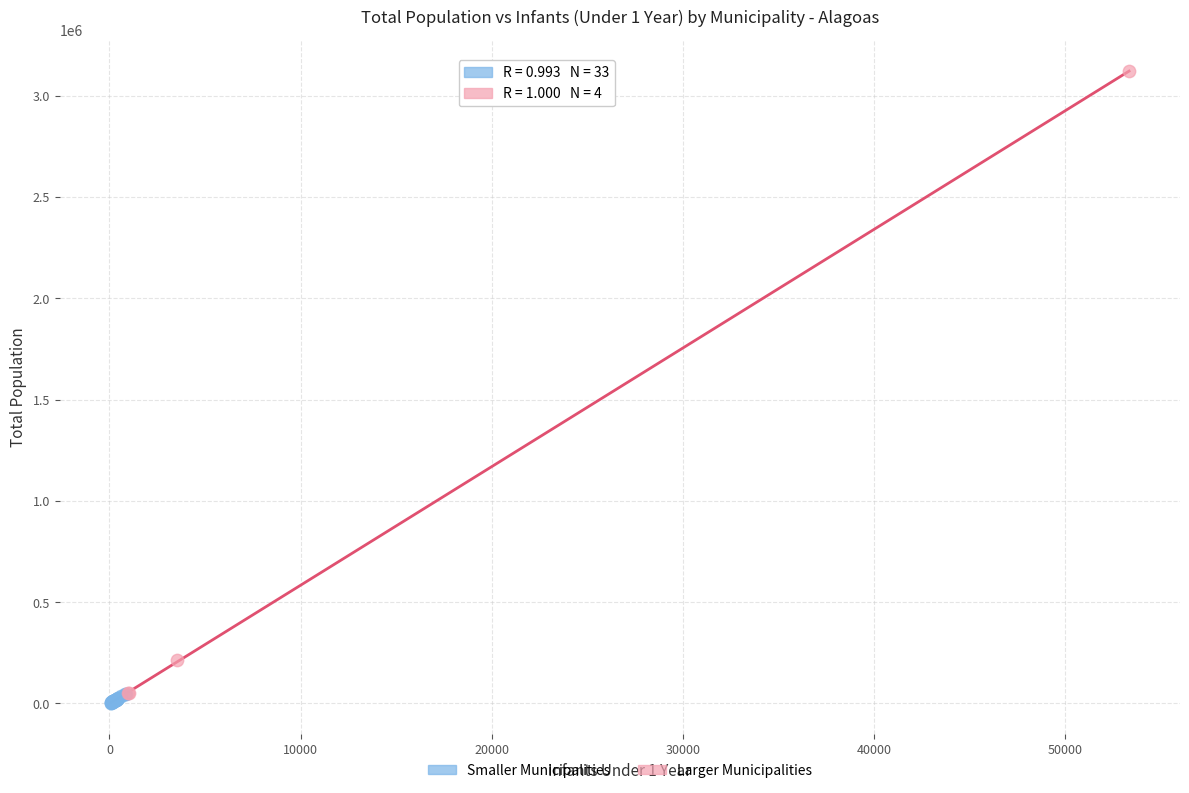

Which series reaches the maximum Y coordinate?

Larger Municipalities